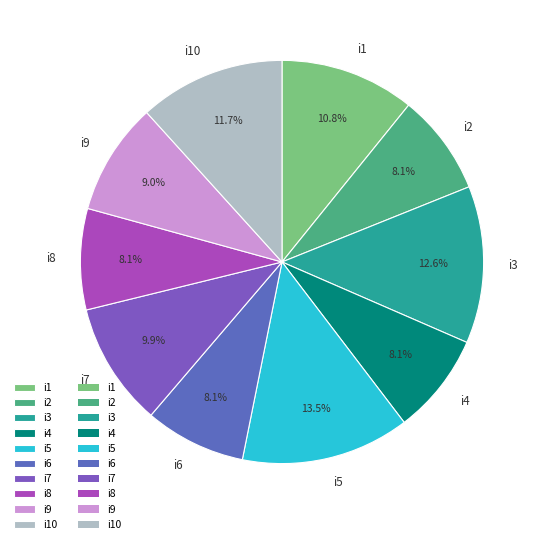

Is it true that i6 is 15% of the pie?

False